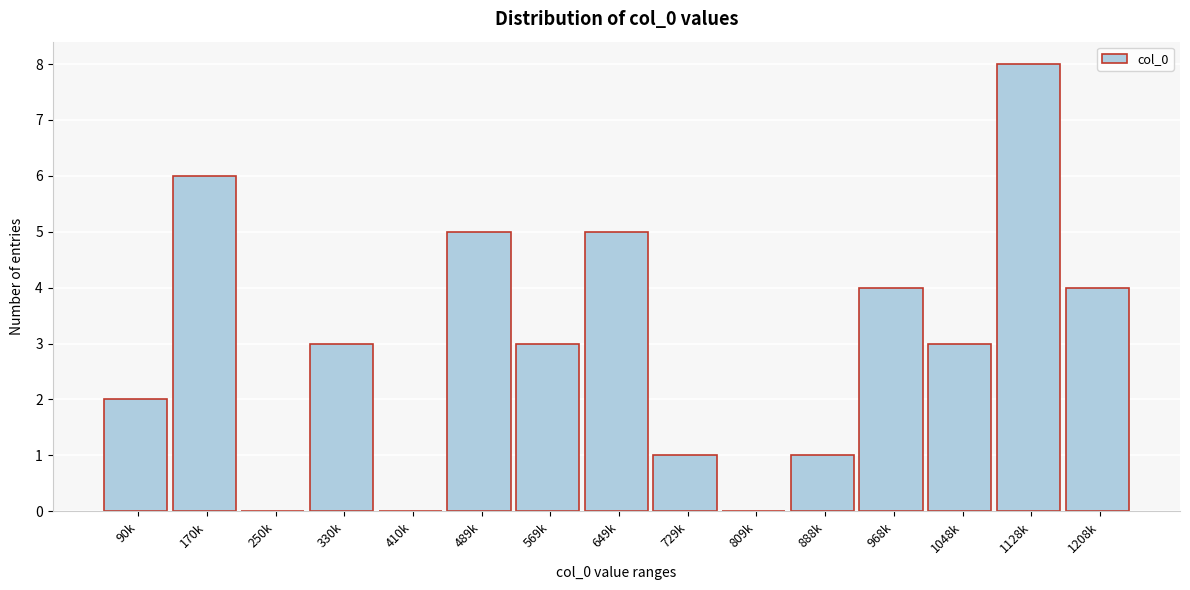

Reading left to right, extract all data points from this chart.

90k=2	170k=6	250k=0	330k=3	410k=0	489k=5	569k=3	649k=5	729k=1	809k=0	888k=1	968k=4	1048k=3	1128k=8	1208k=4